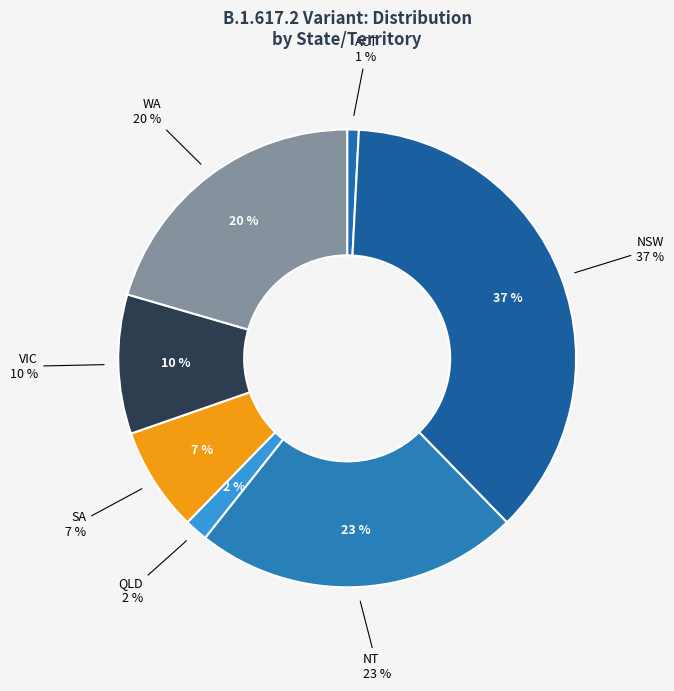

Which slice is the largest?

NSW